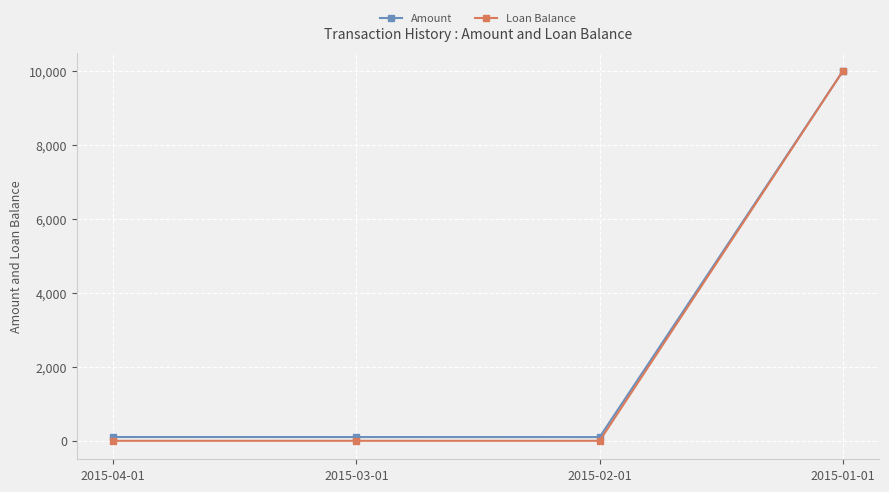

What is the sum of all Amount values?

10303.0